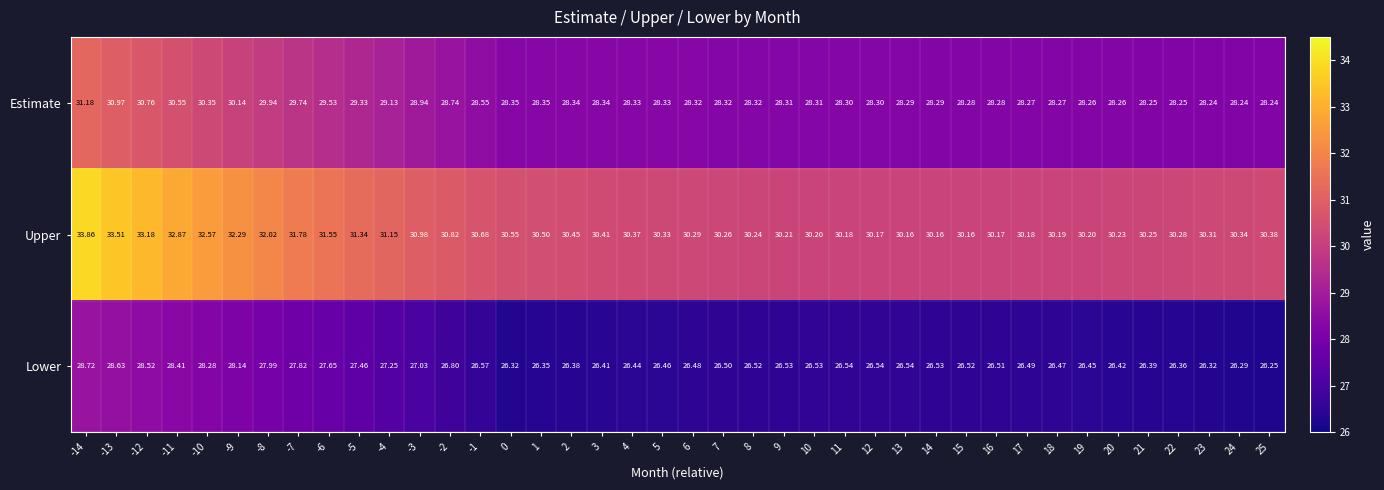

Which series changed the most between 0 and 14?

Upper